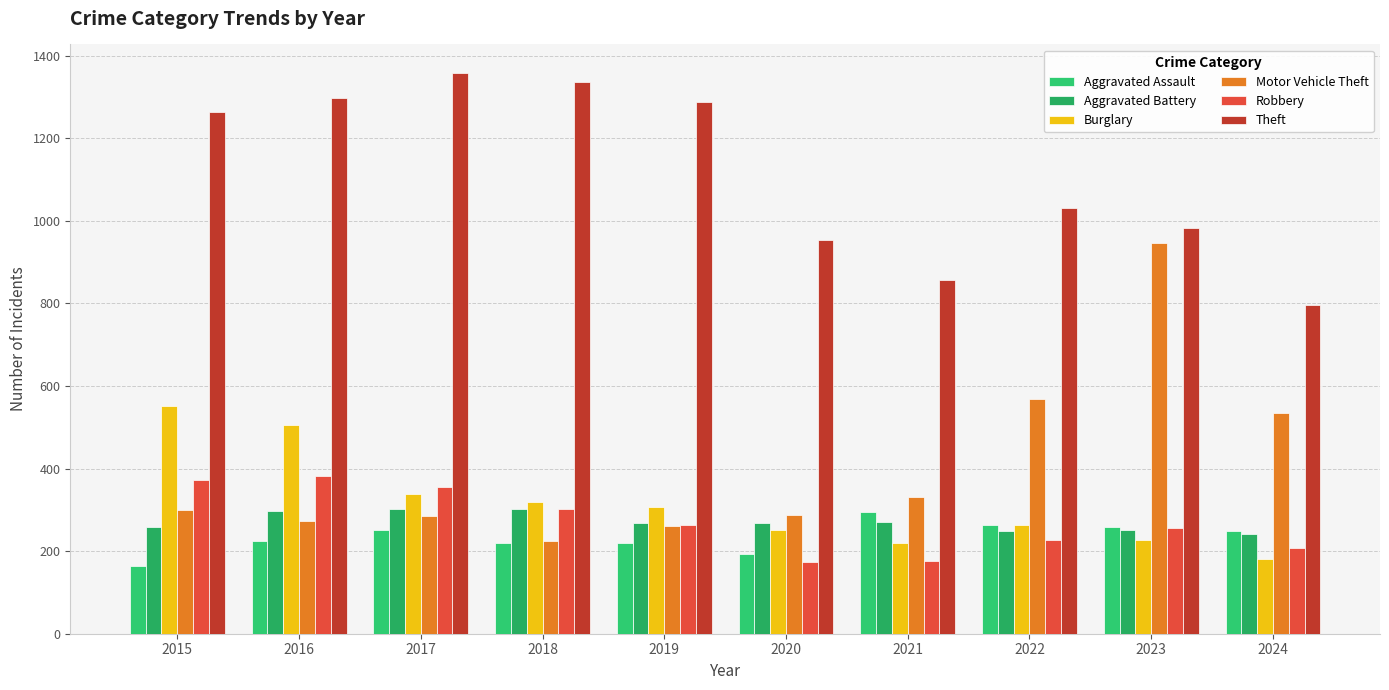

What is the total value across all series at 2024?

2212